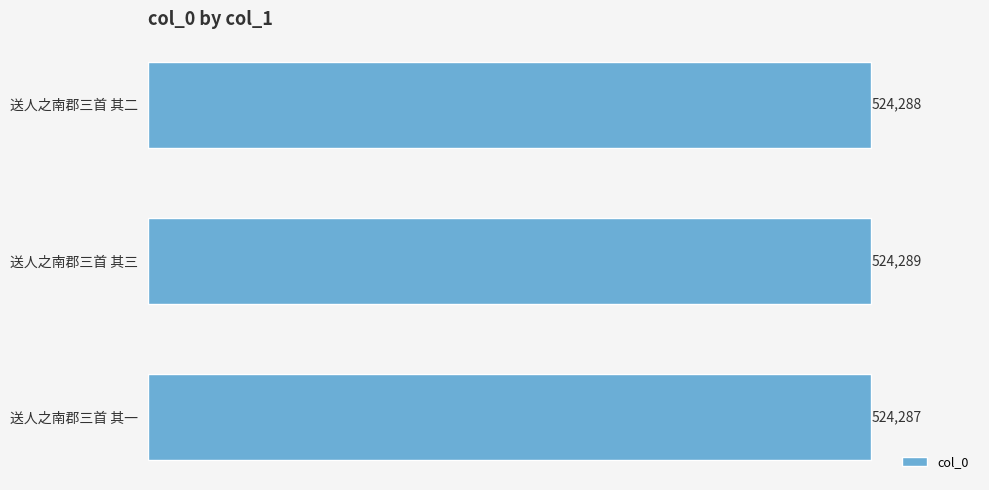

The value at 送人之南郡三首 其一 is 849710. True or false?

False